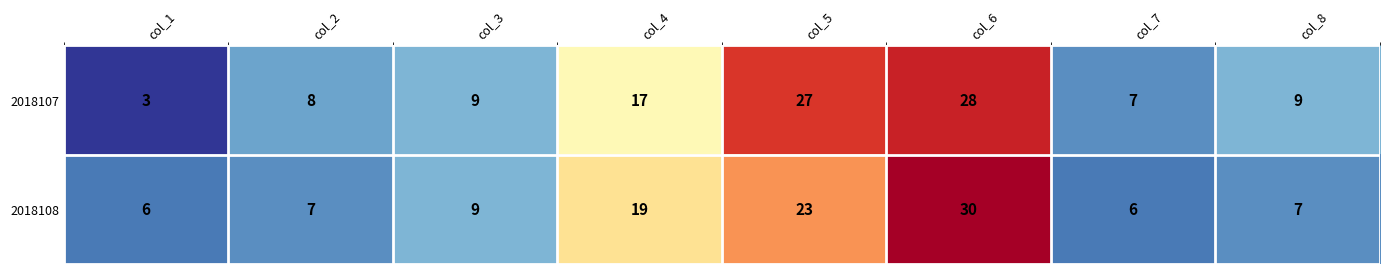

True or false: 2018107 has a value of 12 at col_7.

False